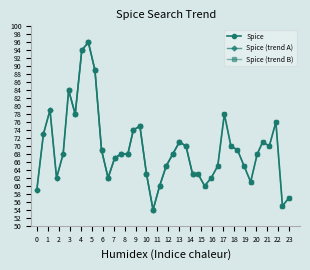

True or false: Spice has more than 0 points higher than both neighbors.

True